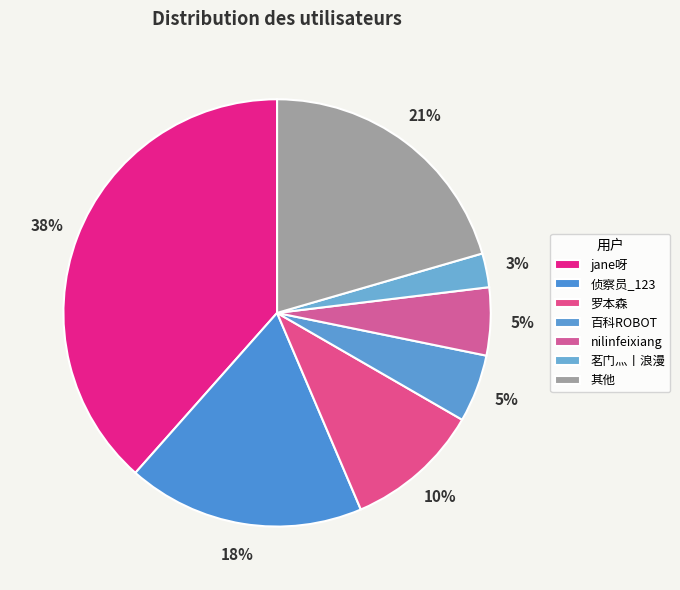

Is it true that nilinfeixiang is 11% of the pie?

False